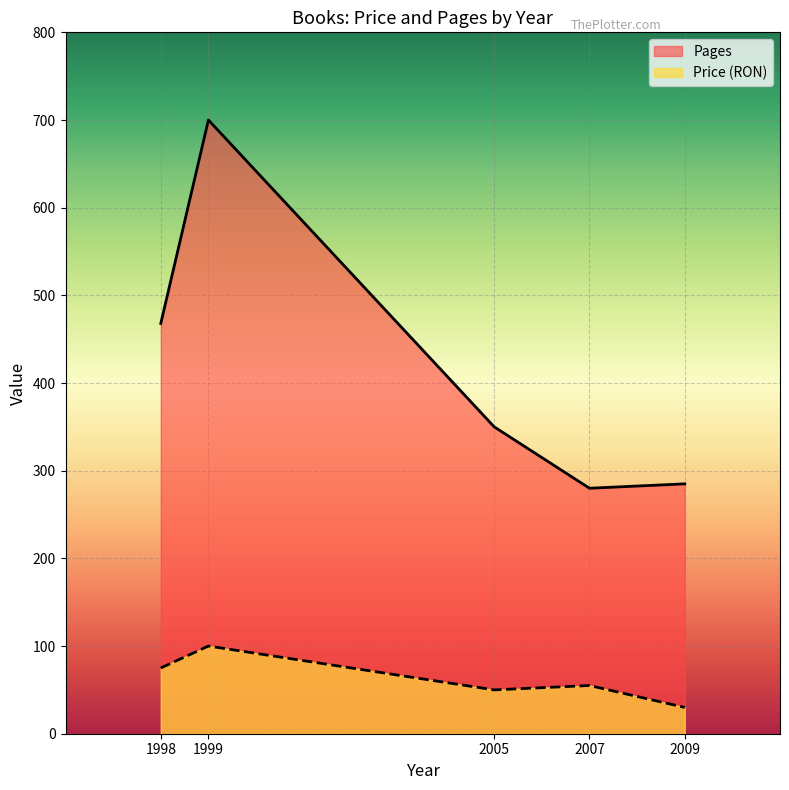

True or false: Price (RON) and Pages intersect in this chart.

False